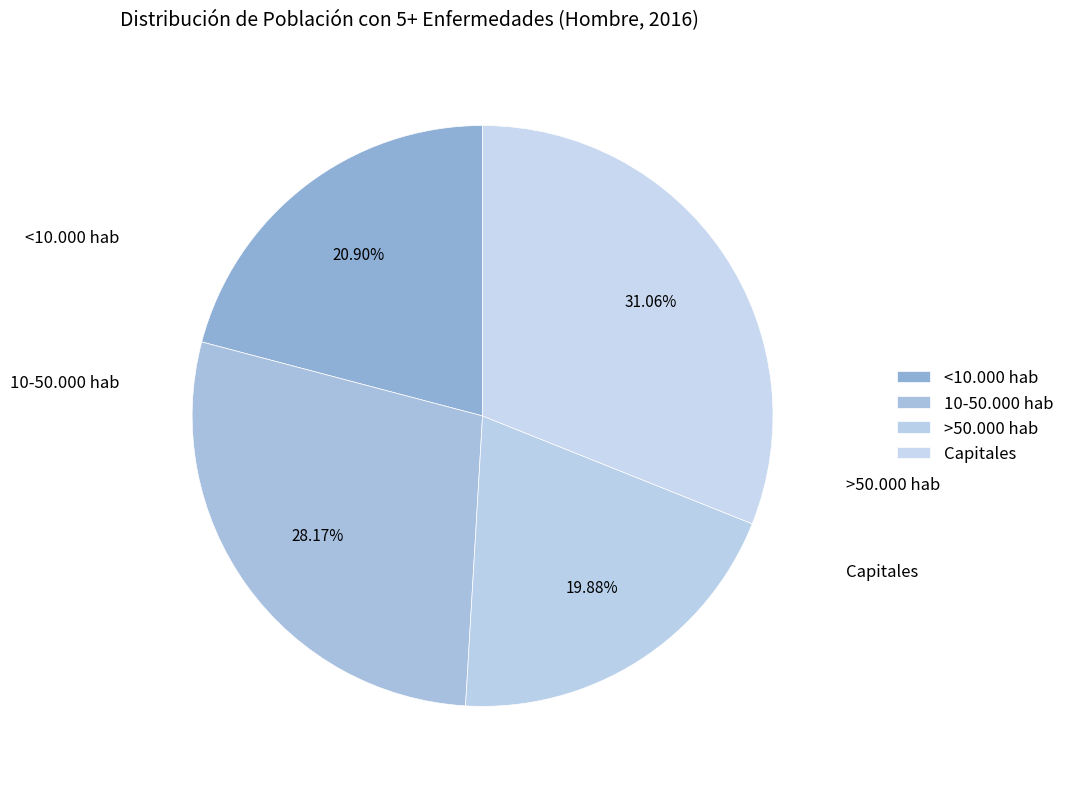

How many segments does this pie chart have?

4